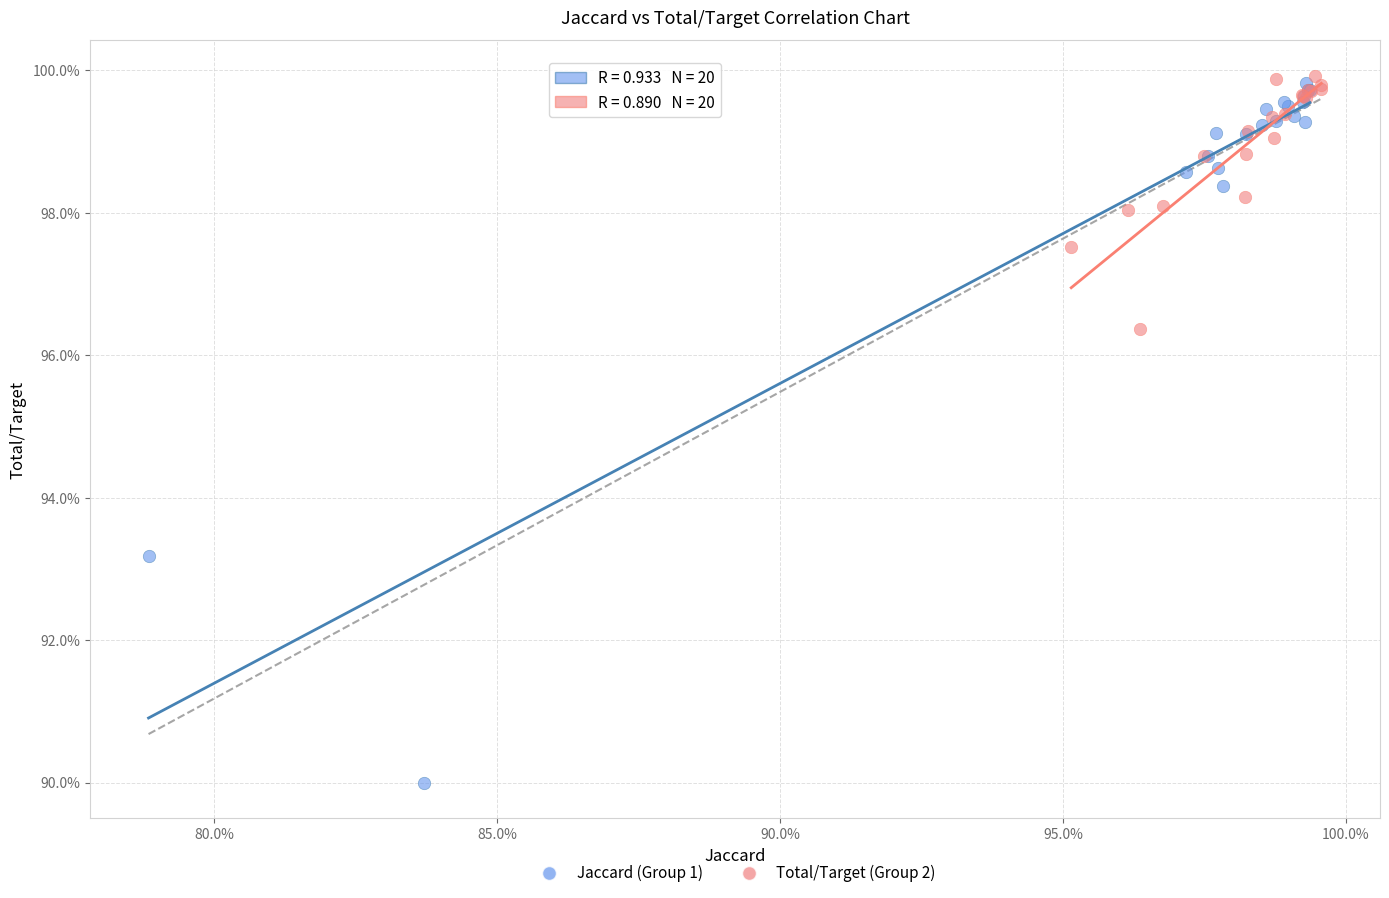

Which series contains the lowest Y value?

Jaccard (Group 1)